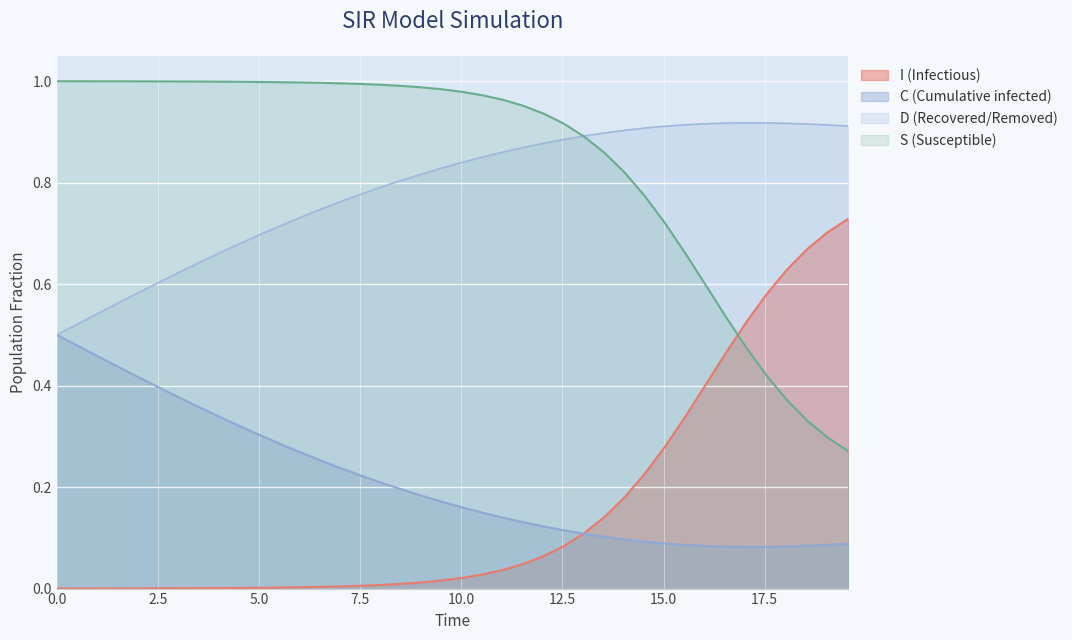

True or false: I (Infectious) and D (Recovered/Removed) intersect in this chart.

False